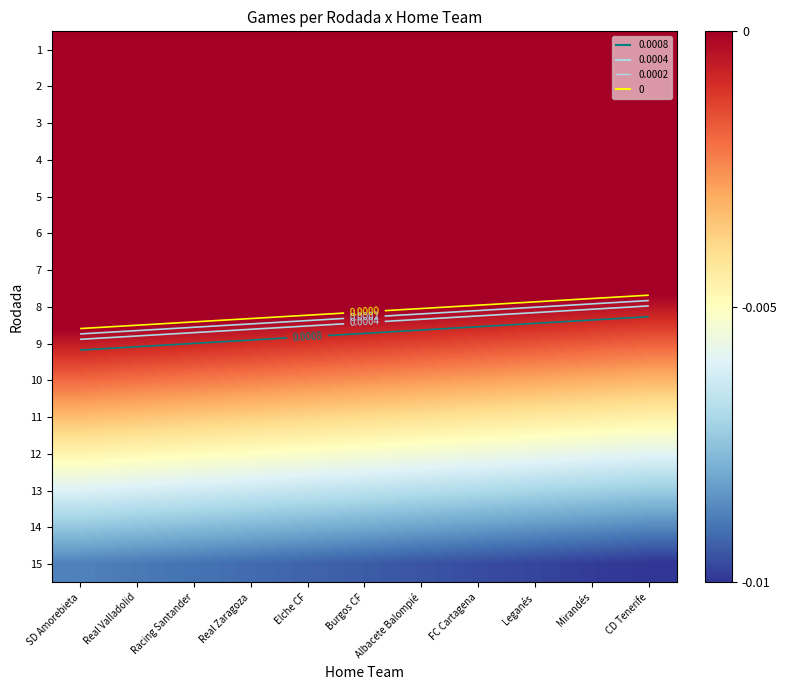

List the series in order of their peak value, highest first.

4, 1, 2, 3, 5, 6, 7, 8, 9, 10, 11, 12, 13, 14, 15